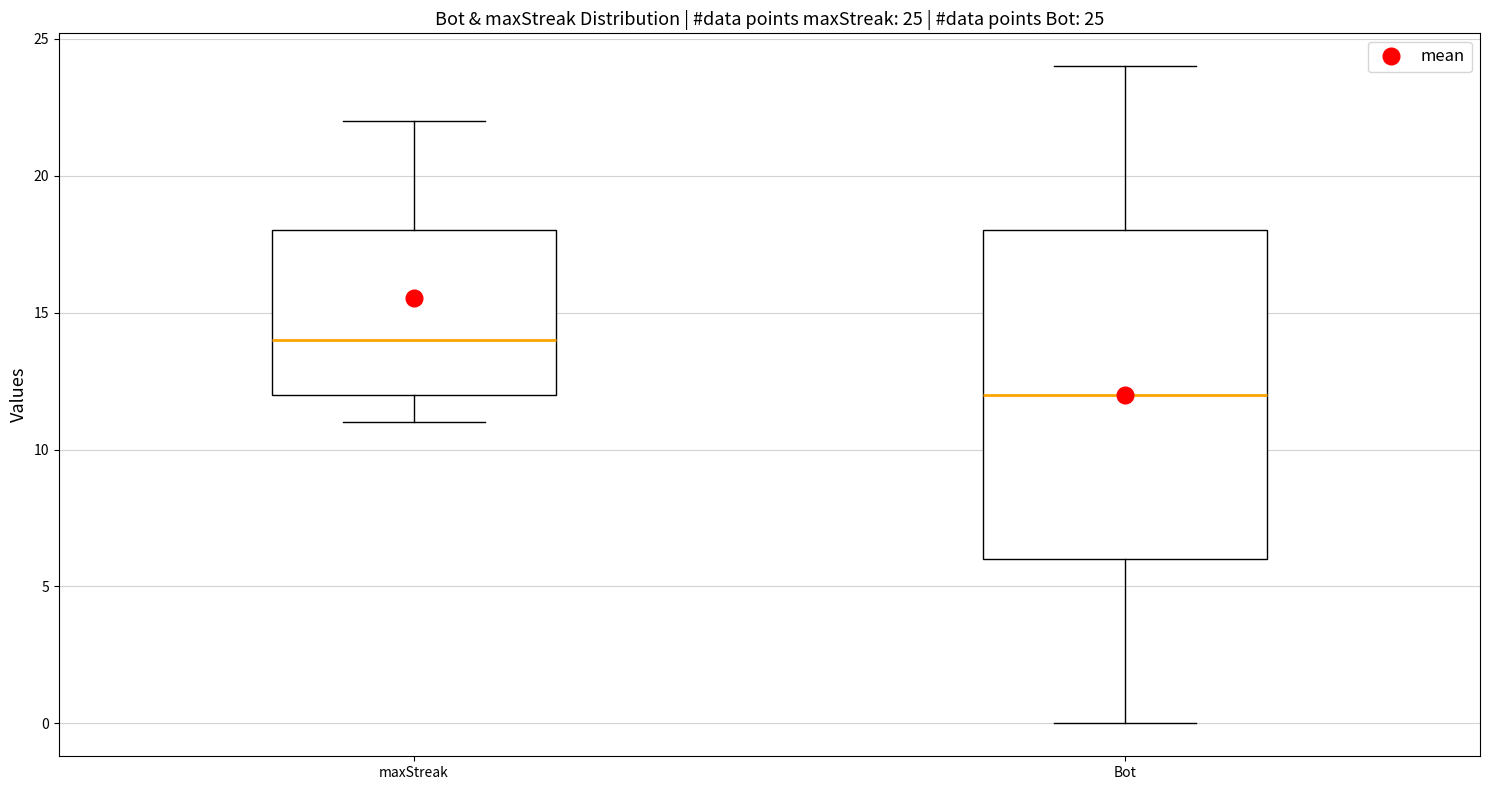

Which box's median line is the highest?

maxStreak